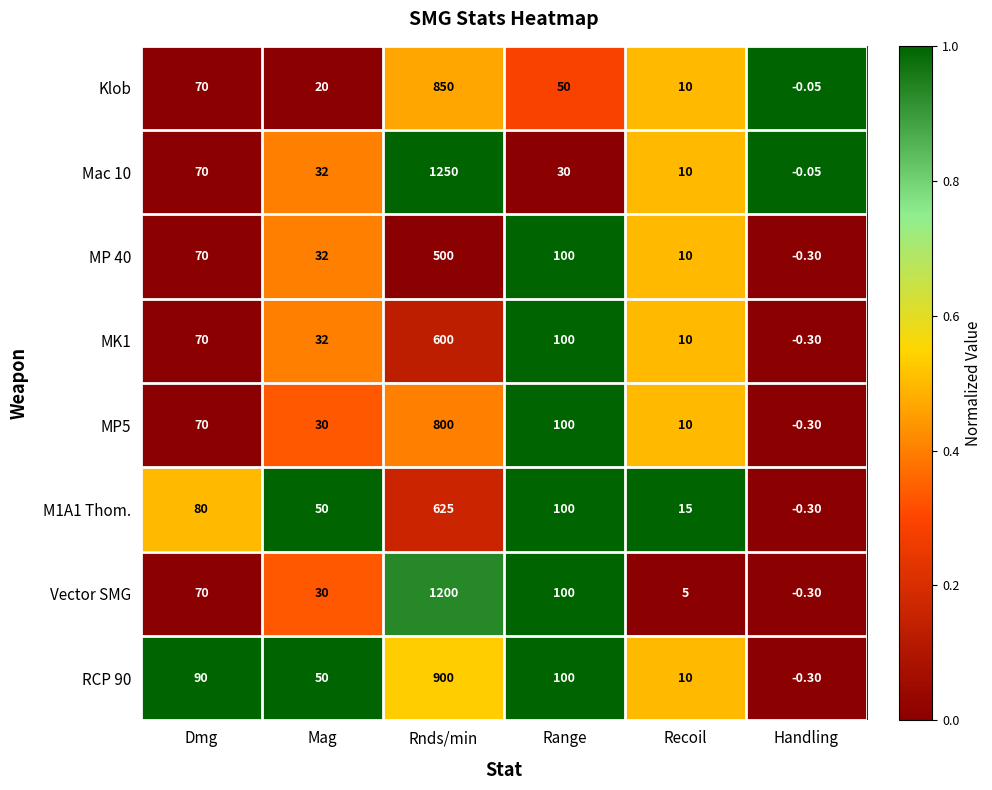

What is the total value across all series at Recoil?

80.0